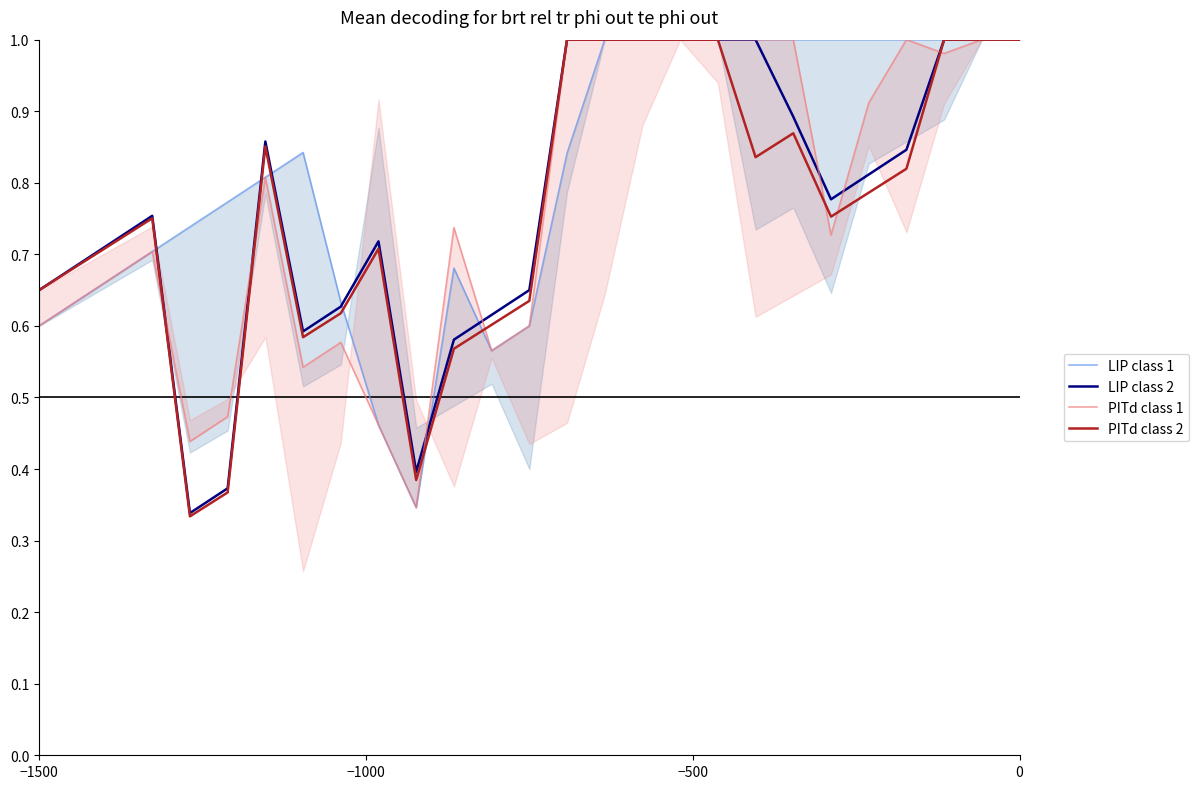

What is the maximum value for PITd class 2?

1.0